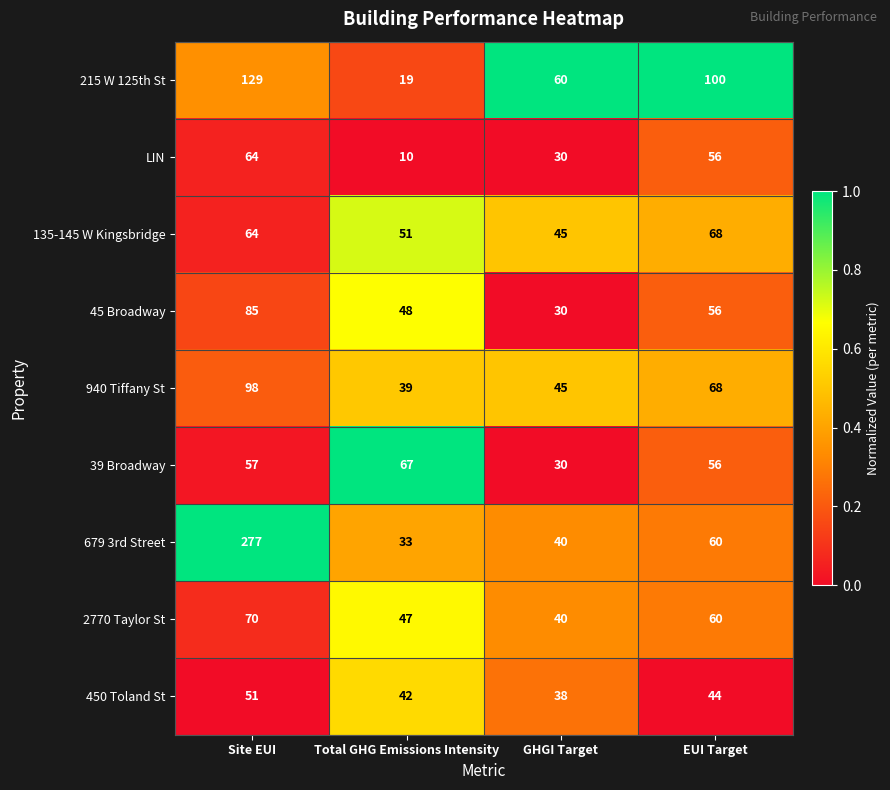

Which series has the largest range (max minus min)?

679 3rd Street